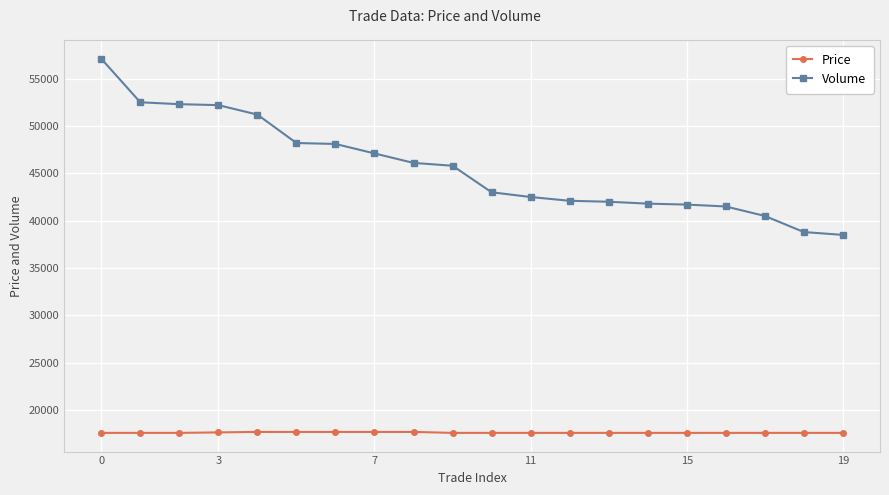

Which series has the widest spread of values?

Volume